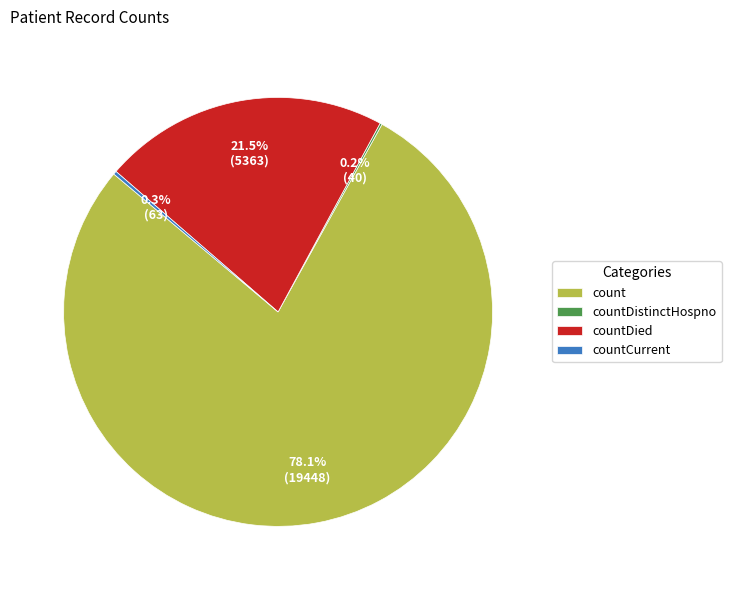

True or false: count accounts for 78% of the total.

True